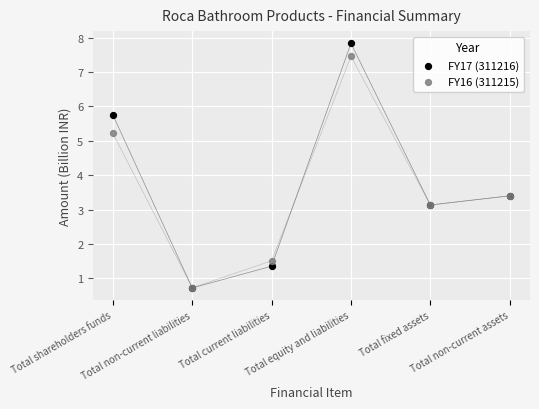

What are all the series names shown in the legend?

FY17 (311216), FY16 (311215)